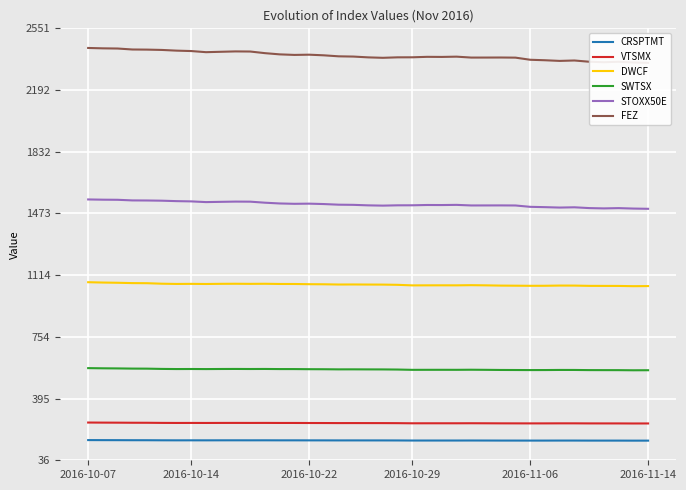

How many interior local peaks does the CRSPTMT series have?

7